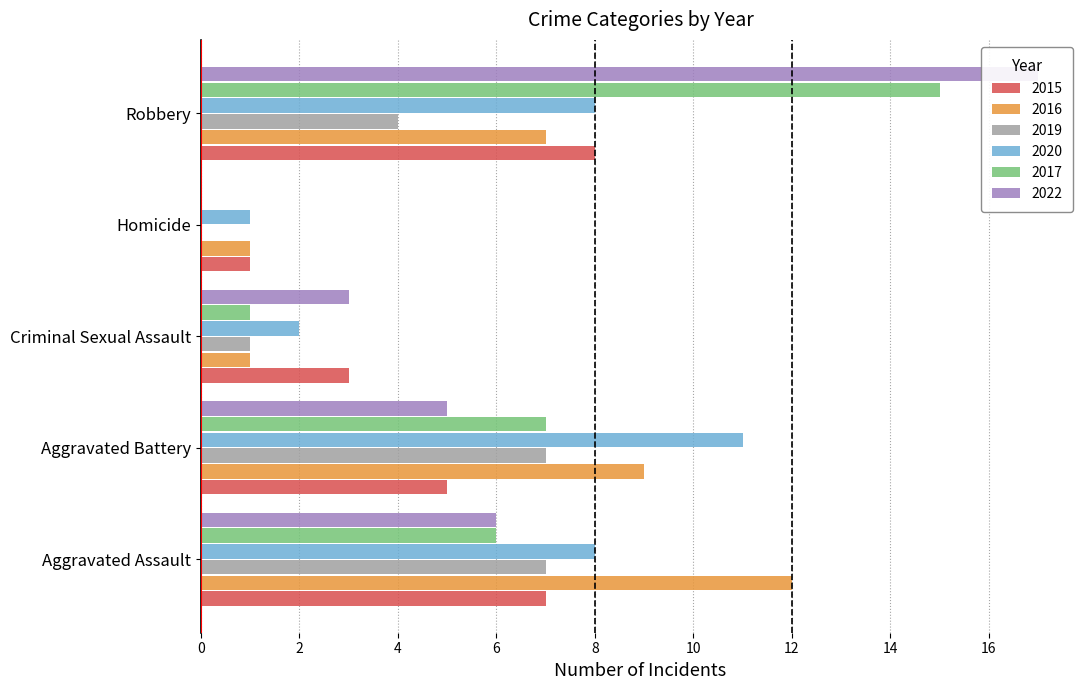

Which label corresponds to the largest value in the chart?

Robbery